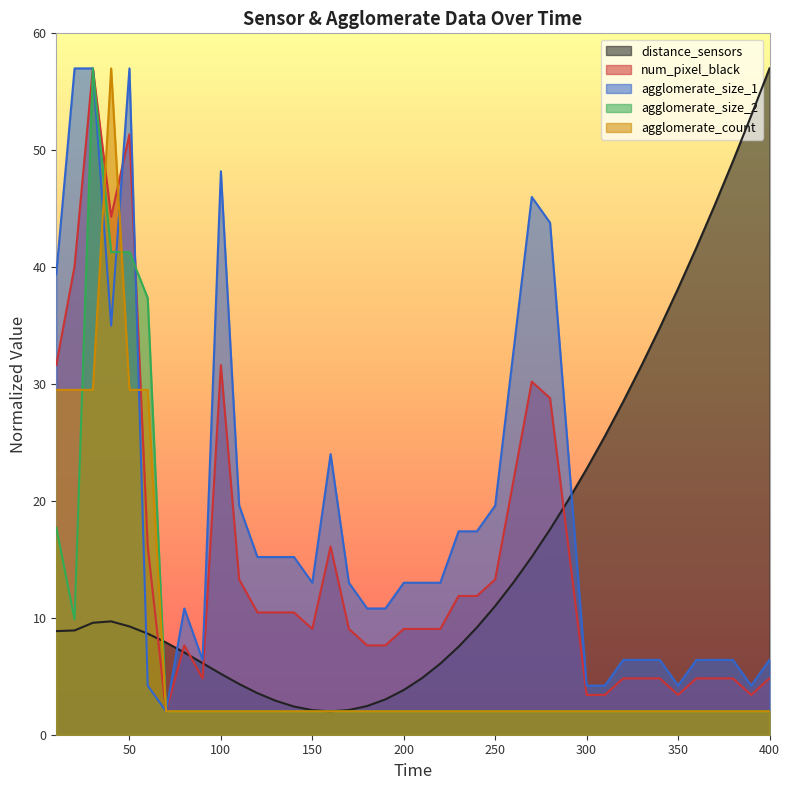

What is the value of the agglomerate_count point at the 28th from the left?

2.0